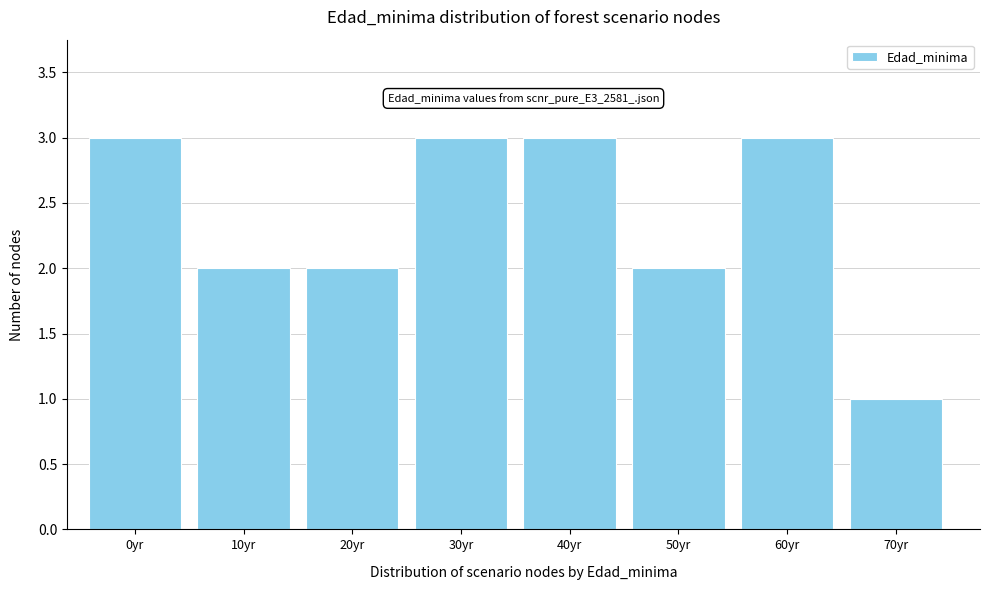

Reading left to right, extract all data points from this chart.

3	2	2	3	3	2	3	1